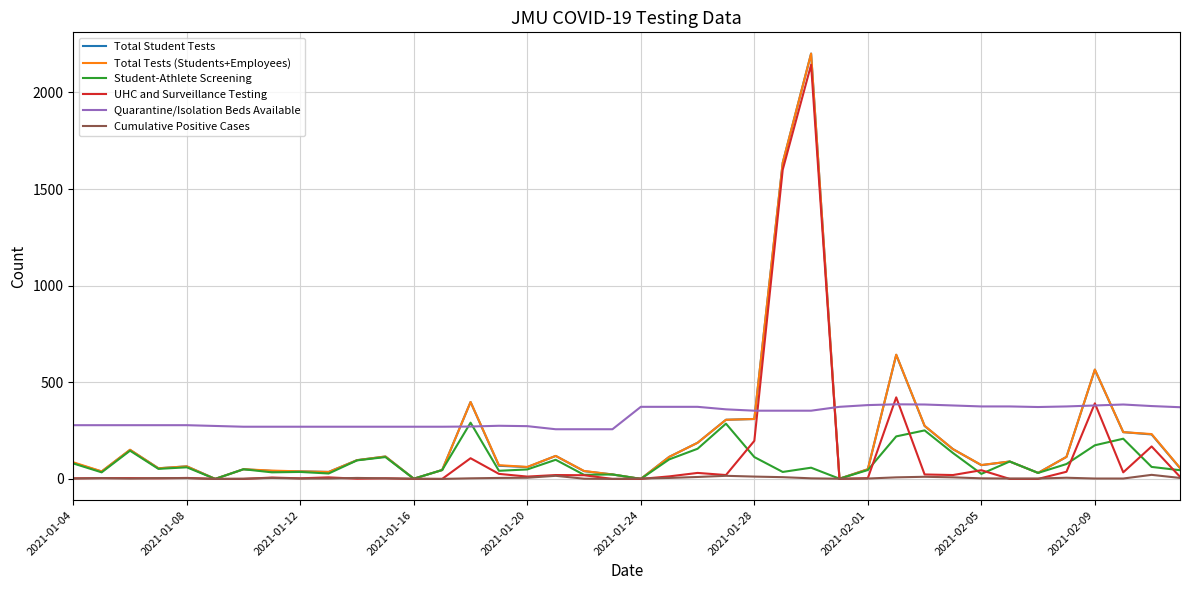

How many times do Quarantine/Isolation Beds Available and Total Tests (Students+Employees) cross each other?

8